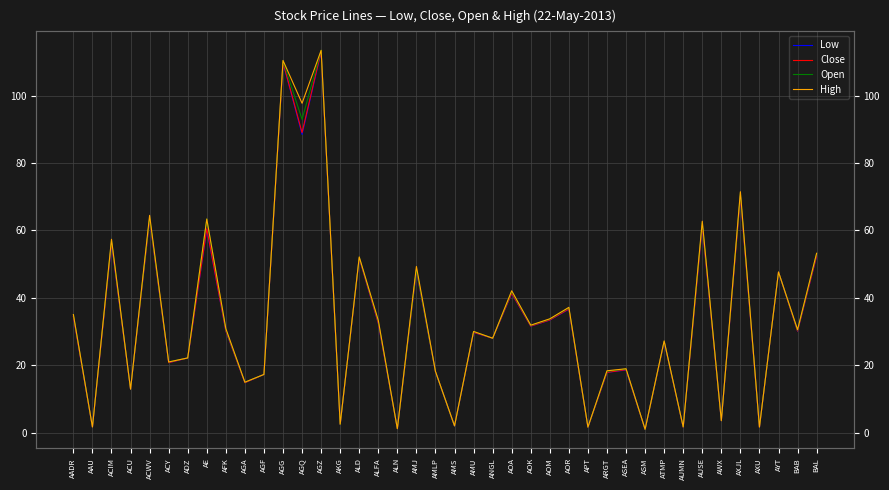

What is the difference between the High values at AGQ and ACWV?

33.3